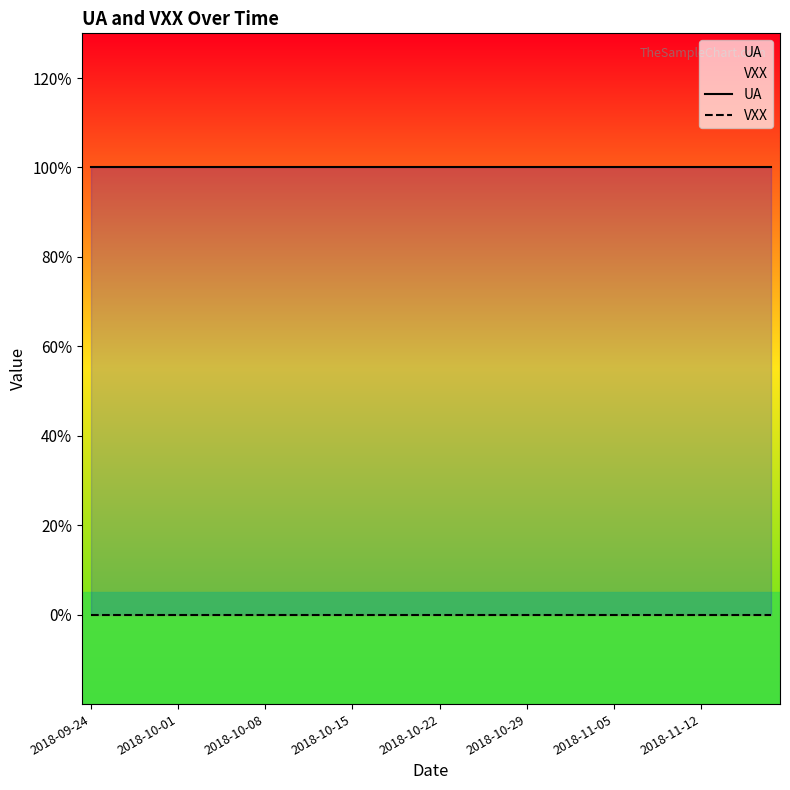

What is the difference between the highest and lowest values at 22?

1